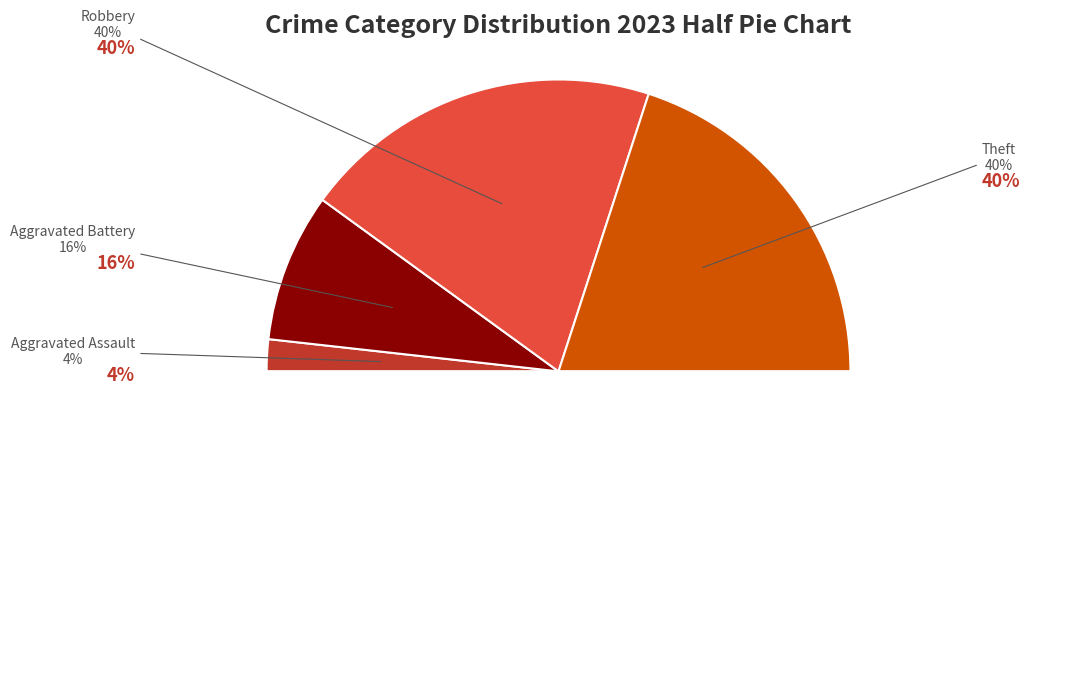

What percentage do Aggravated Battery and Aggravated Assault together represent?

20.0%